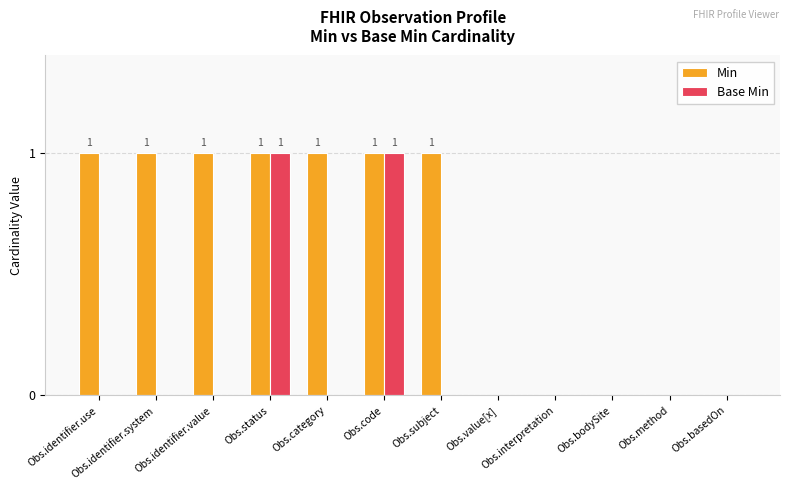

How many categories are shown in the chart?

12